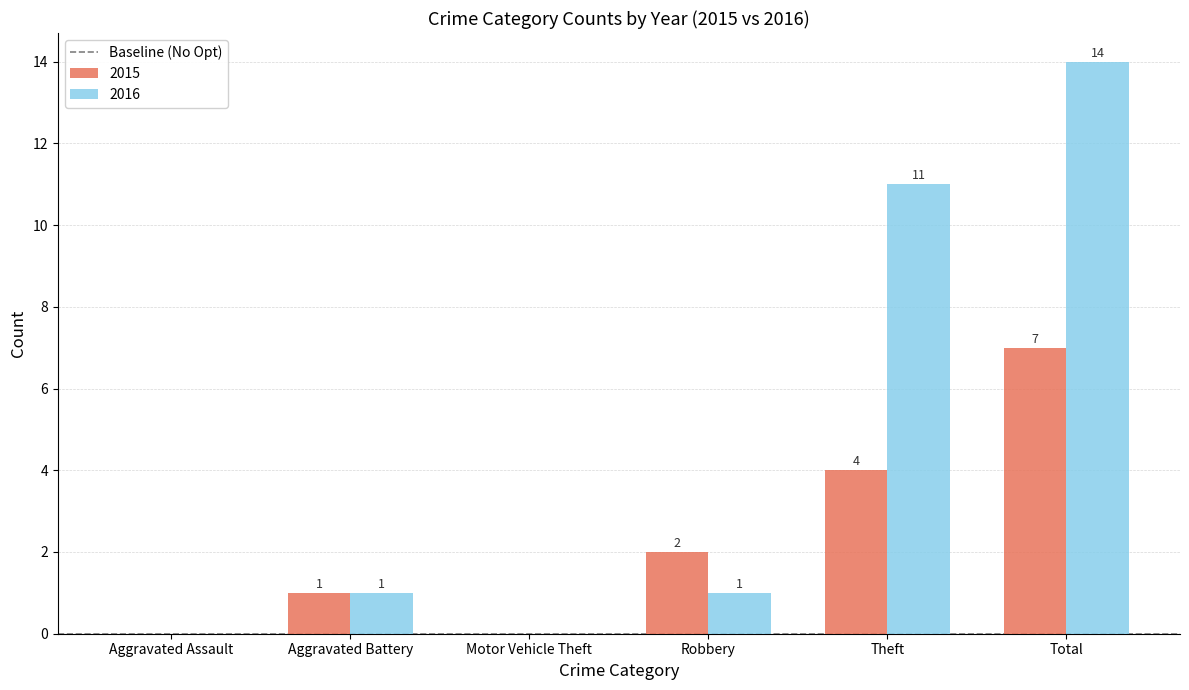

Where is 2015 nearest to the value 3?

Robbery